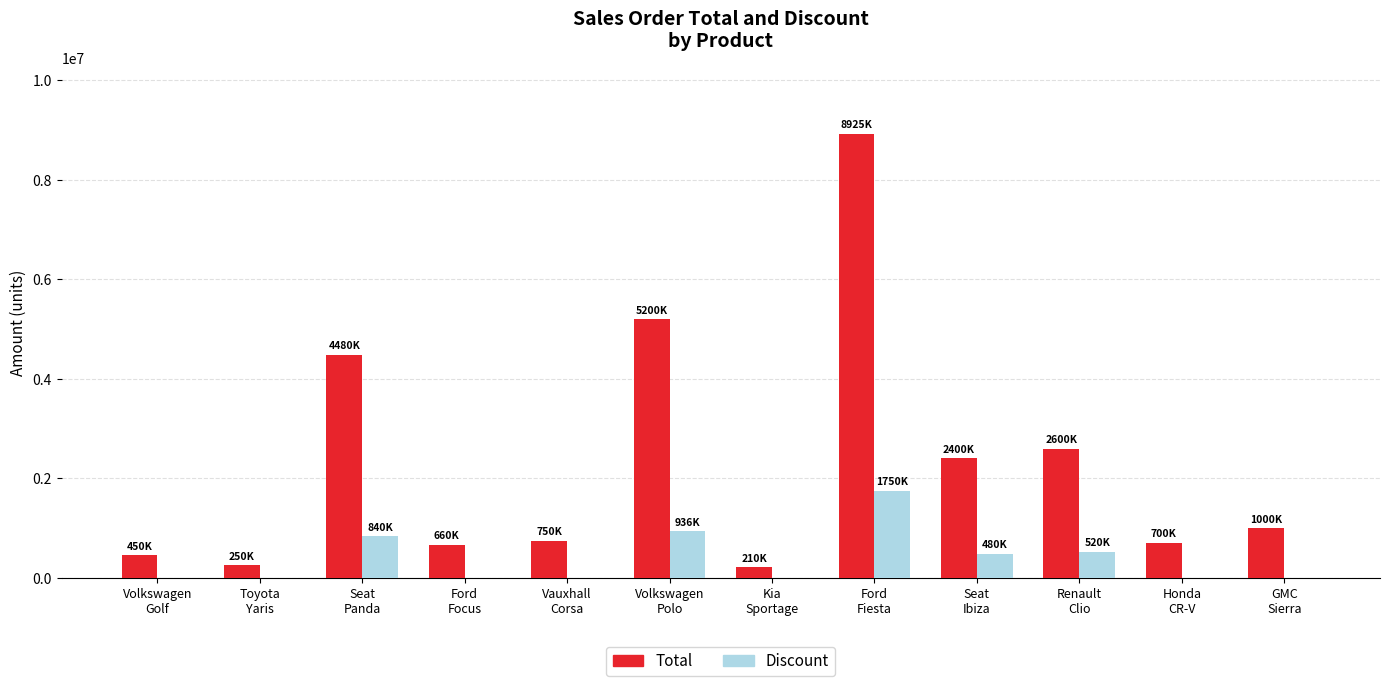

What is the difference between the Total values at Honda
CR-V and Renault
Clio?

1900000